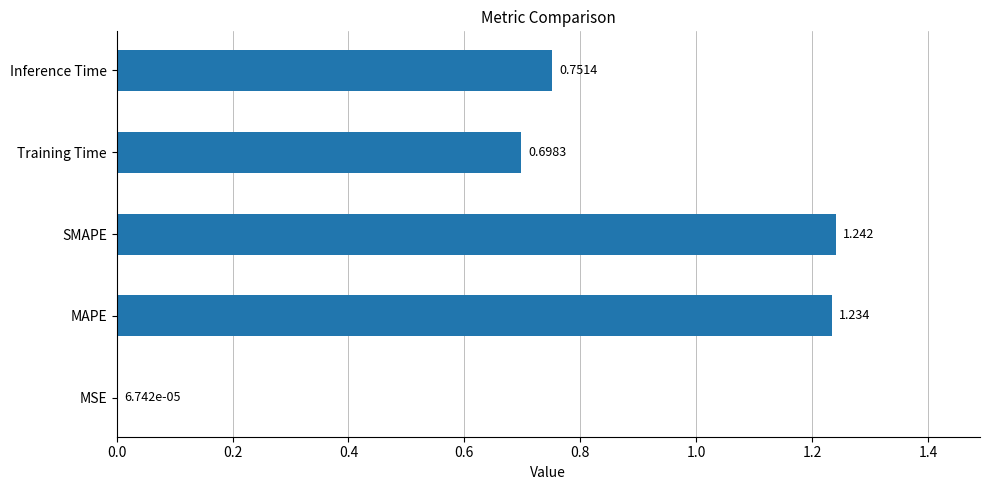

Which label corresponds to the largest value in the chart?

SMAPE